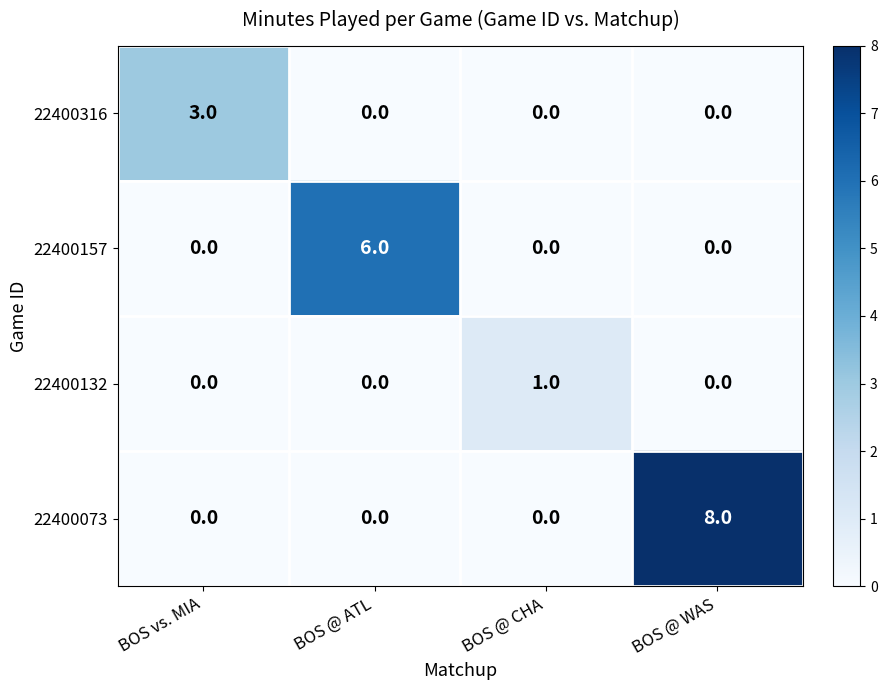

List the series in order of their overall mean, highest first.

22400073, 22400157, 22400316, 22400132